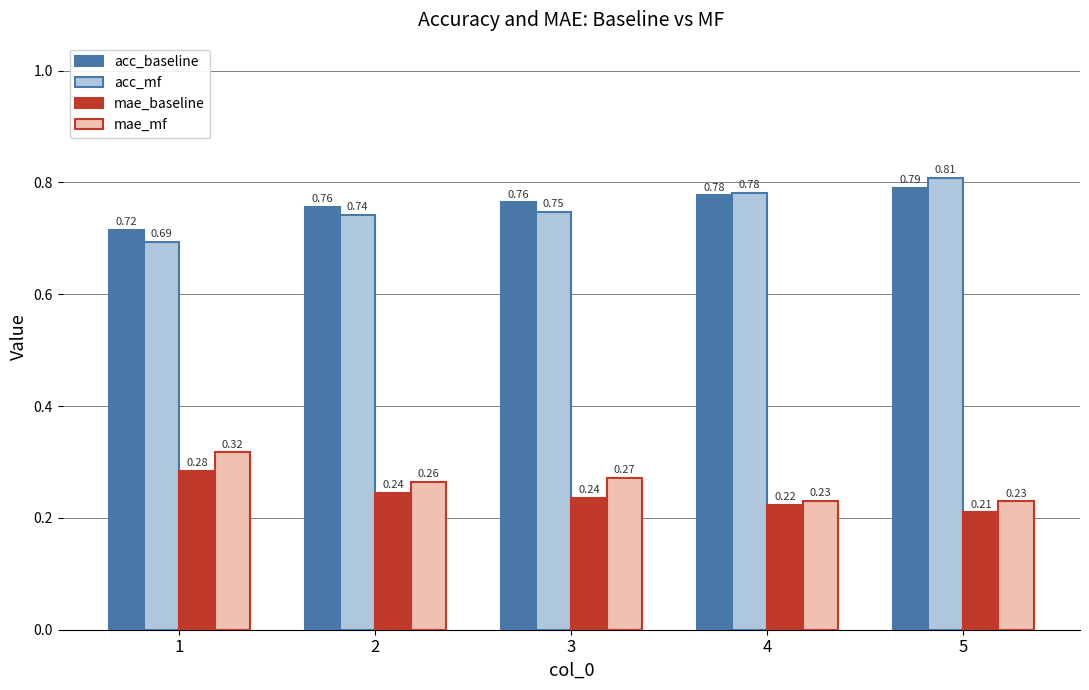

How many bars are there in total?

20